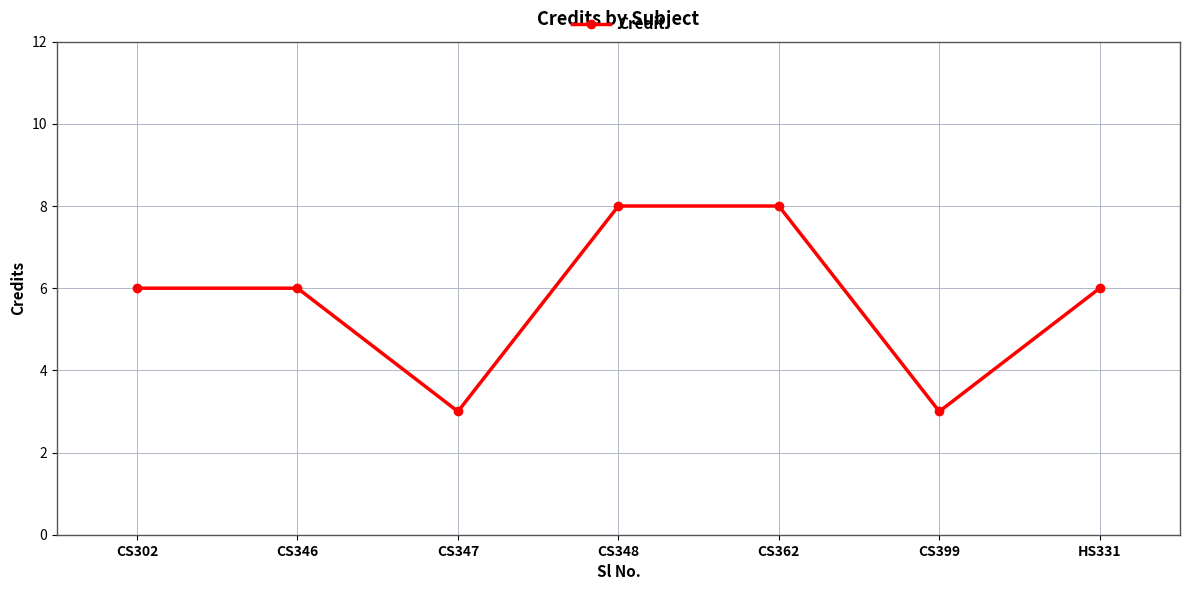

How many points are lower than both their immediate neighbors (excluding endpoints)?

2